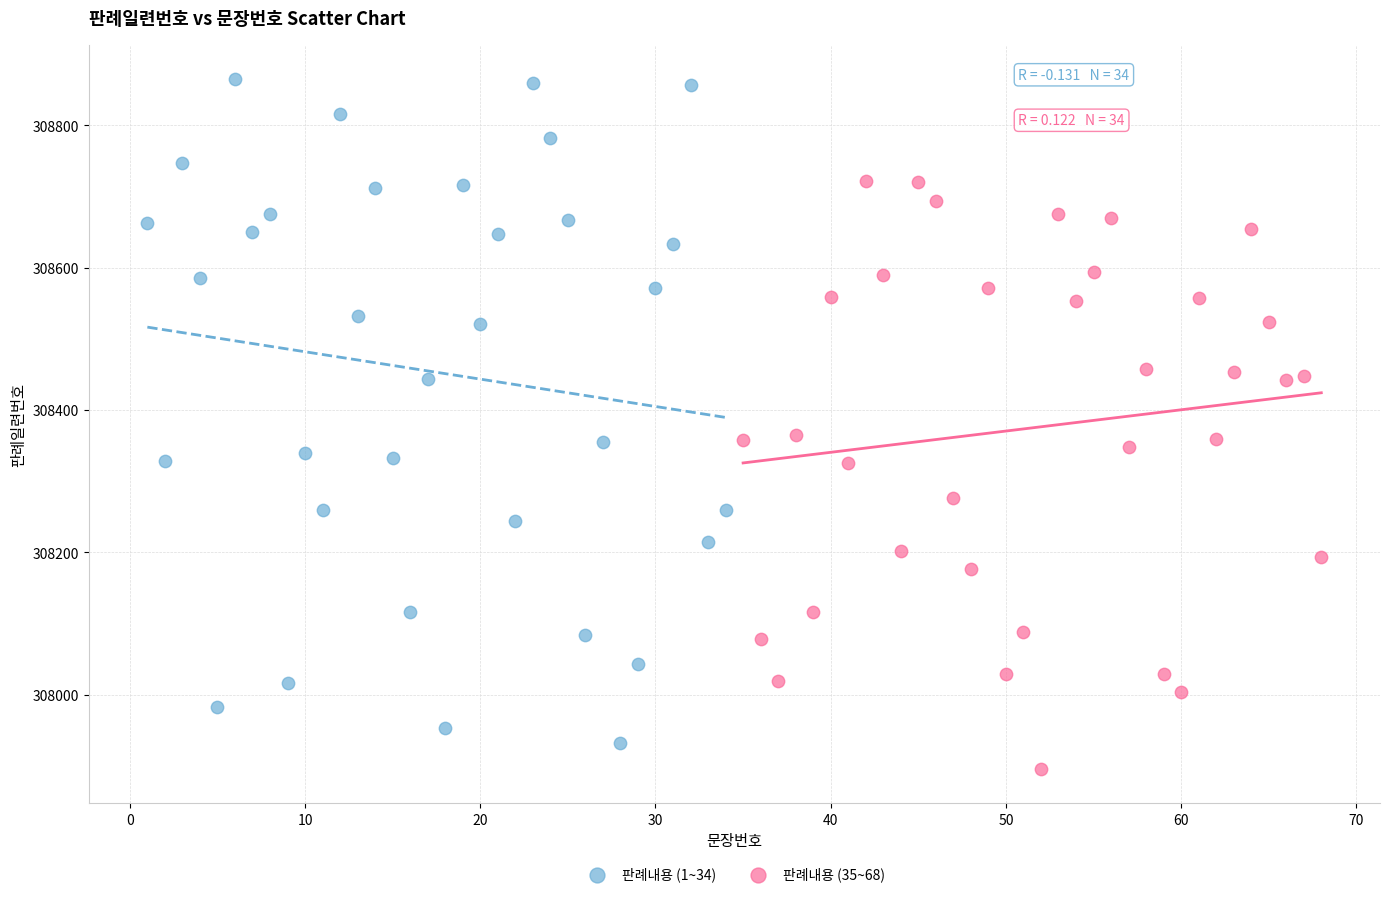

Which series reaches the maximum Y coordinate?

판례내용 (1~34)